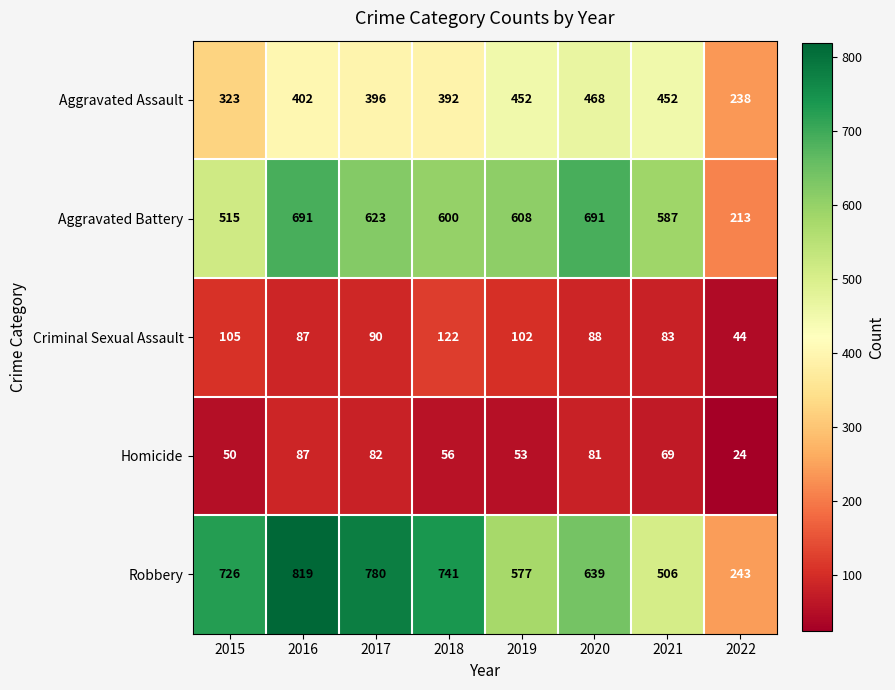

Which label corresponds to the largest value in the chart?

2016